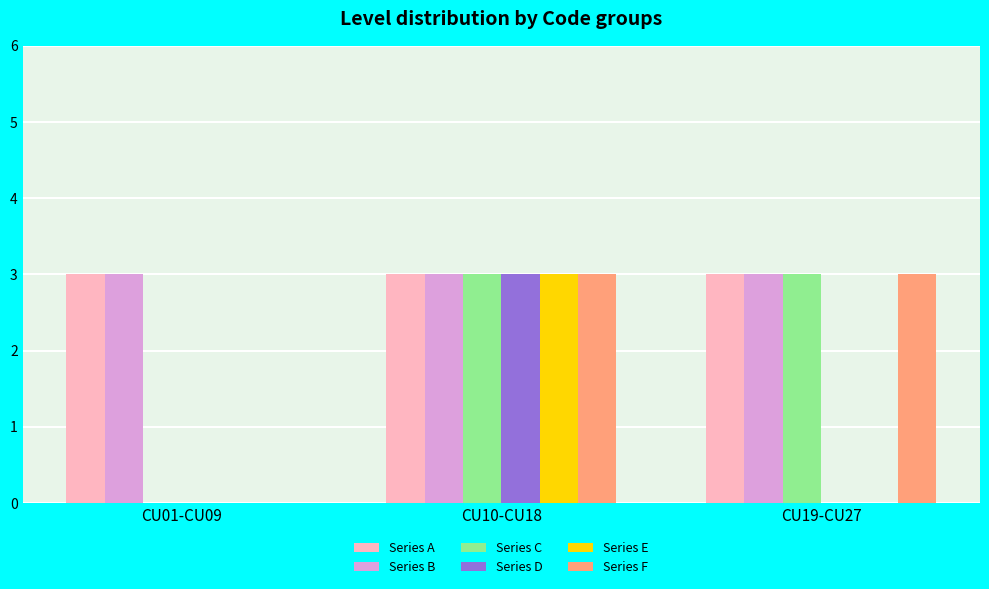

How many groups of bars are there?

3